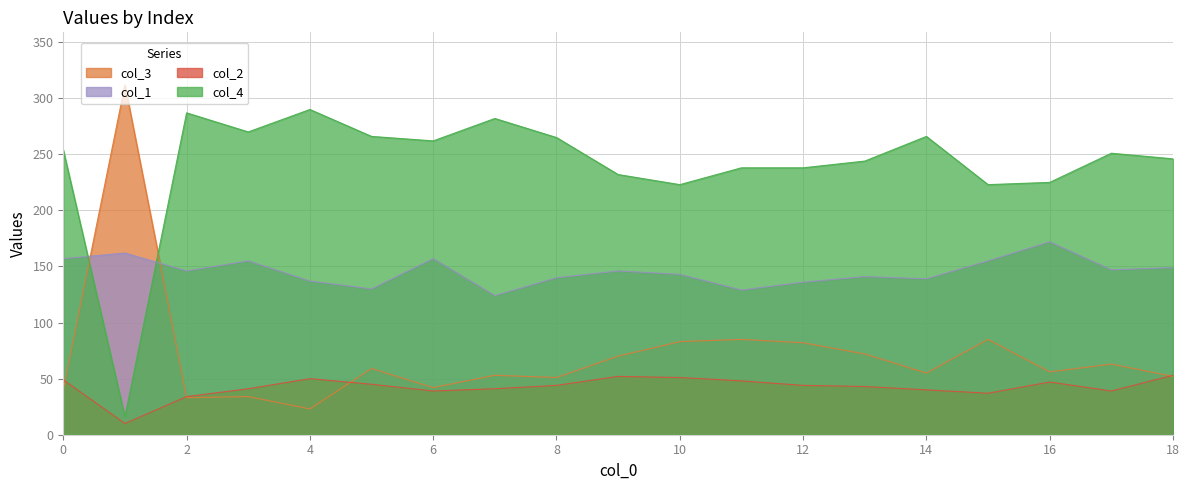

What is the difference between the maximum and second lowest values in the col_1 series?

43